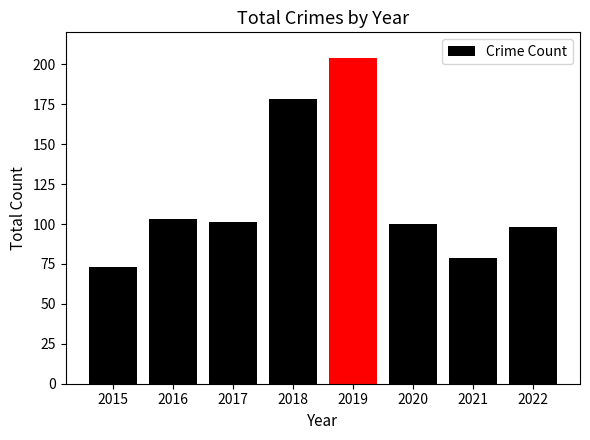

Reading left to right, extract all data points from this chart.

73	103	101	178	204	100	79	98